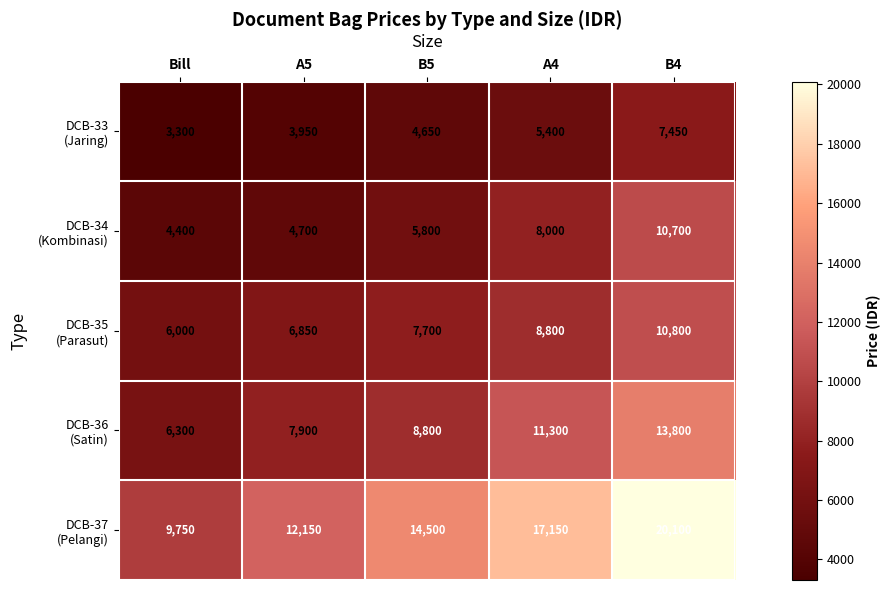

What is the spread (max minus min) of values at A5?

8200